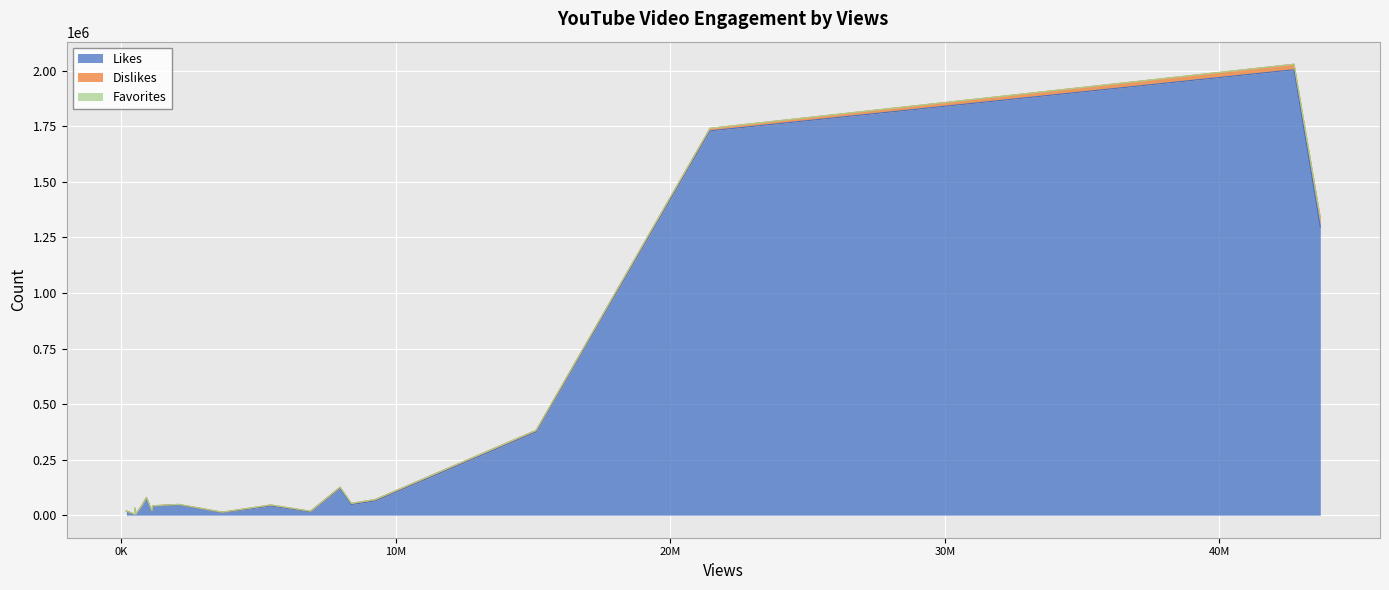

Reading left to right, transcribe all the data shown in this chart.

Likes: 484411=3881	42724724=2005151	3674544=12116	6890718=15222	2089601=46750	518170=4033	9244943=64025	8380807=48083	182683=18504	1142293=41508	735215=40928	266809=14531	1113339=18997	5445997=41468	43680379=1297208	15114182=375282	21445488=1729921	7969526=121749	916206=76981	486012=30544
Dislikes: 484411=191	42724724=24646	3674544=1570	6890718=2858	2089601=1954	518170=271	9244943=6508	8380807=5299	182683=96	1142293=1018	735215=433	266809=425	1113339=1040	5445997=4664	43680379=40894	15114182=7265	21445488=11463	7969526=4372	916206=3483	486012=2121
Favorites: 484411=0	42724724=0	3674544=0	6890718=0	2089601=0	518170=0	9244943=0	8380807=0	182683=0	1142293=0	735215=0	266809=0	1113339=0	5445997=0	43680379=0	15114182=0	21445488=0	7969526=0	916206=0	486012=0